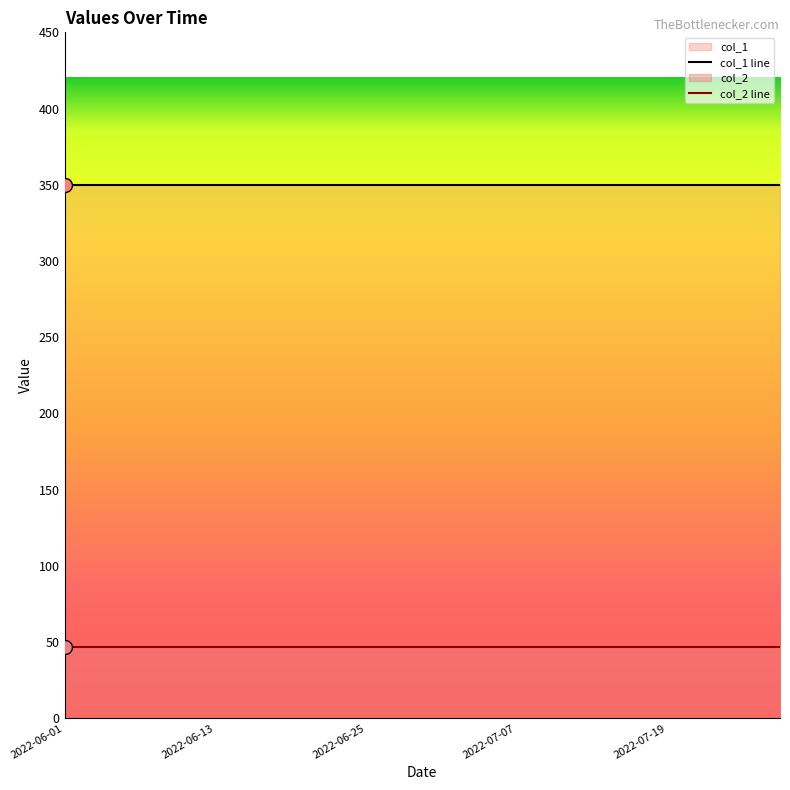

How many lines are shown in the chart?

2